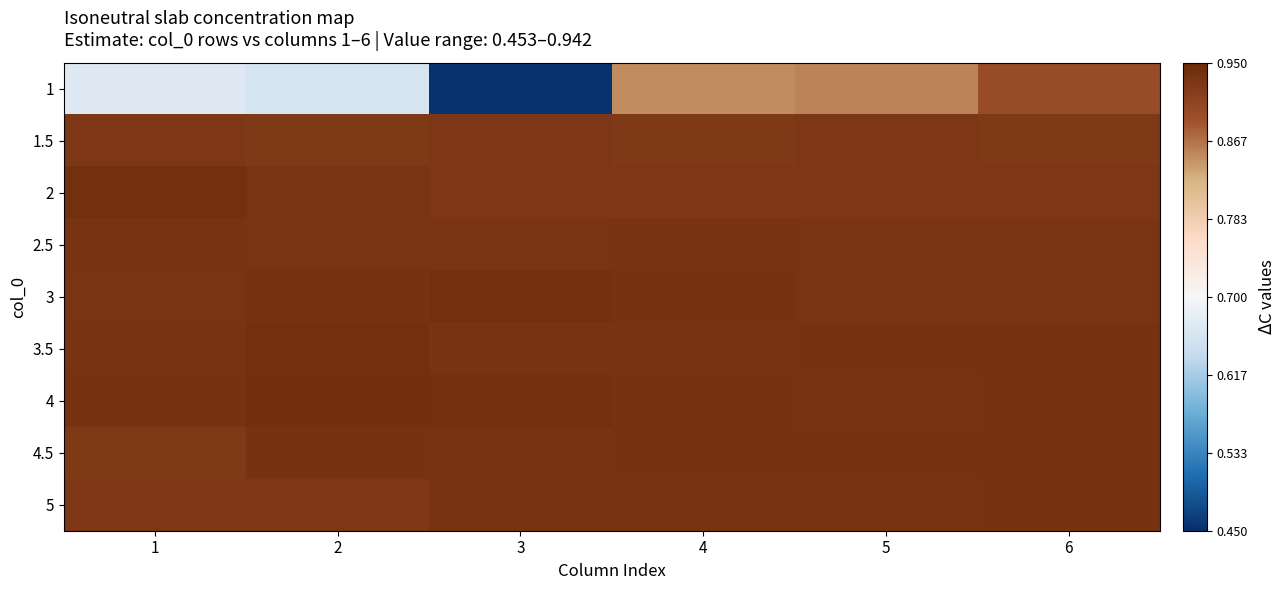

Reading left to right, list all the values displayed in this chart.

1: 1=0.7	2=0.7	3=0.5	4=0.8	5=0.9	6=0.9
1.5: 1=0.9	2=0.9	3=0.9	4=0.9	5=0.9	6=0.9
2: 1=0.9	2=0.9	3=0.9	4=0.9	5=0.9	6=0.9
2.5: 1=0.9	2=0.9	3=0.9	4=0.9	5=0.9	6=0.9
3: 1=0.9	2=0.9	3=0.9	4=0.9	5=0.9	6=0.9
3.5: 1=0.9	2=0.9	3=0.9	4=0.9	5=0.9	6=0.9
4: 1=0.9	2=0.9	3=0.9	4=0.9	5=0.9	6=0.9
4.5: 1=0.9	2=0.9	3=0.9	4=0.9	5=0.9	6=0.9
5: 1=0.9	2=0.9	3=0.9	4=0.9	5=0.9	6=0.9